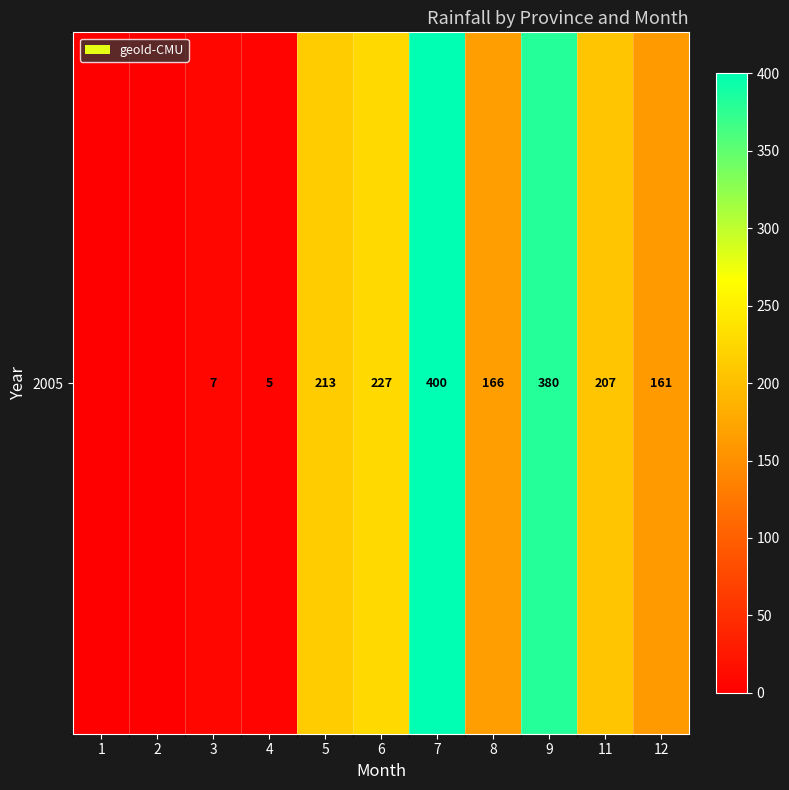

Rank the categories by value from highest to lowest.

7, 9, 6, 5, 11, 8, 12, 3, 4, 1, 2